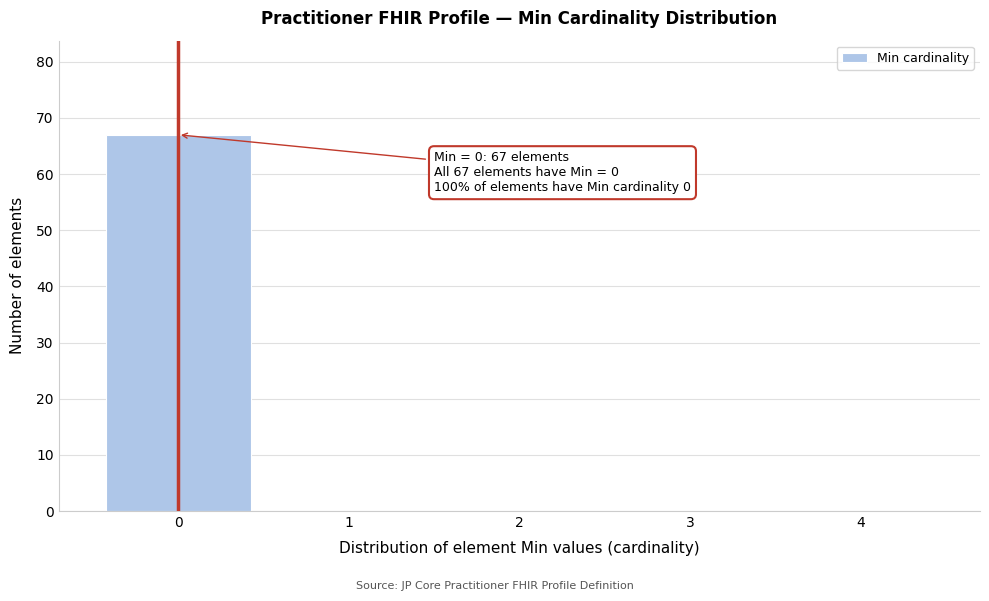

Over which range of the x-axis is the bar tallest?

-0.5 to 0.5